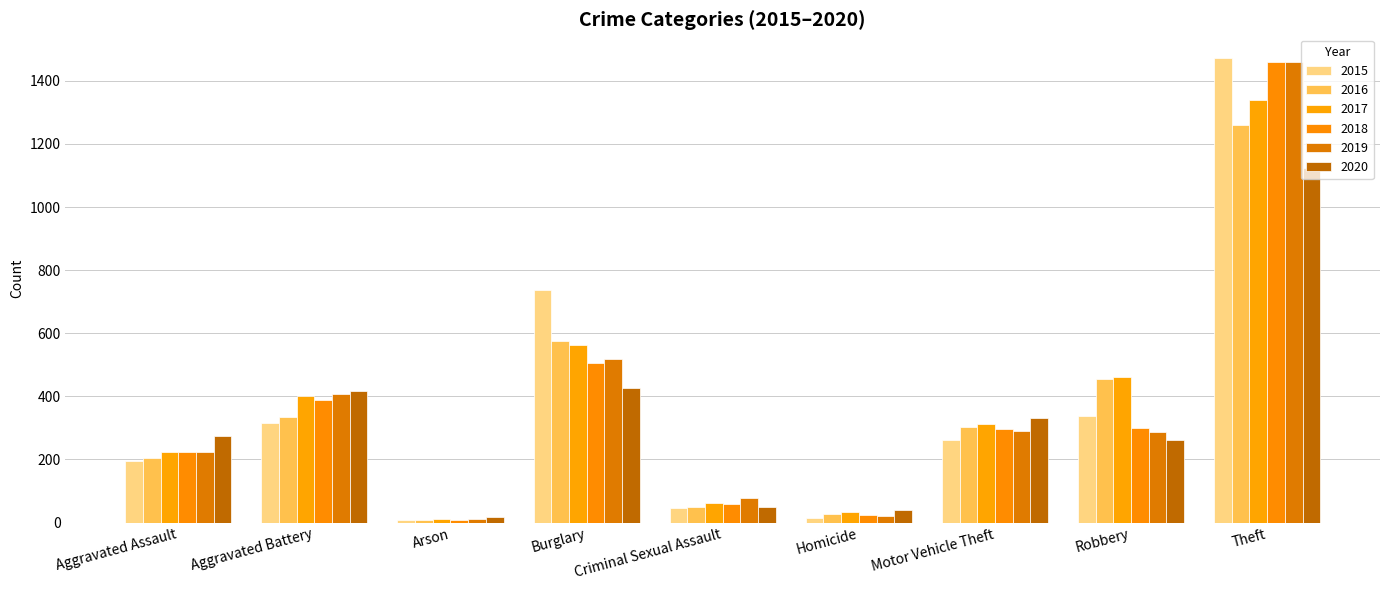

Are the bars grouped side by side (vs. stacked)?

Yes